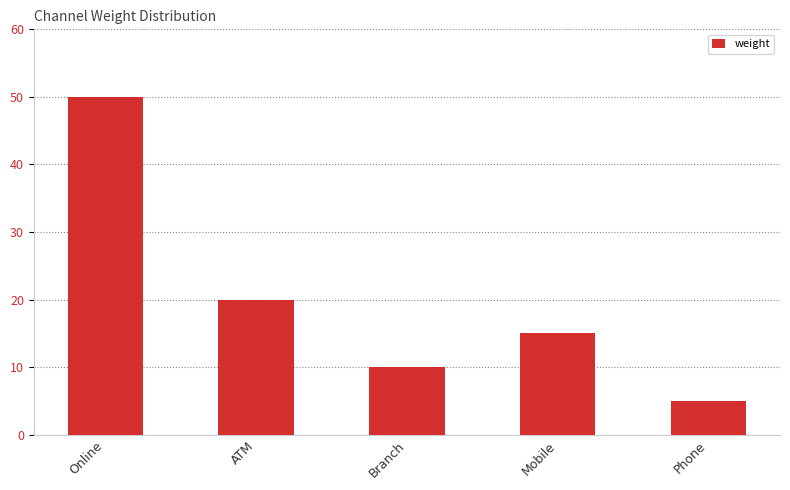

What is the smallest value displayed?

5